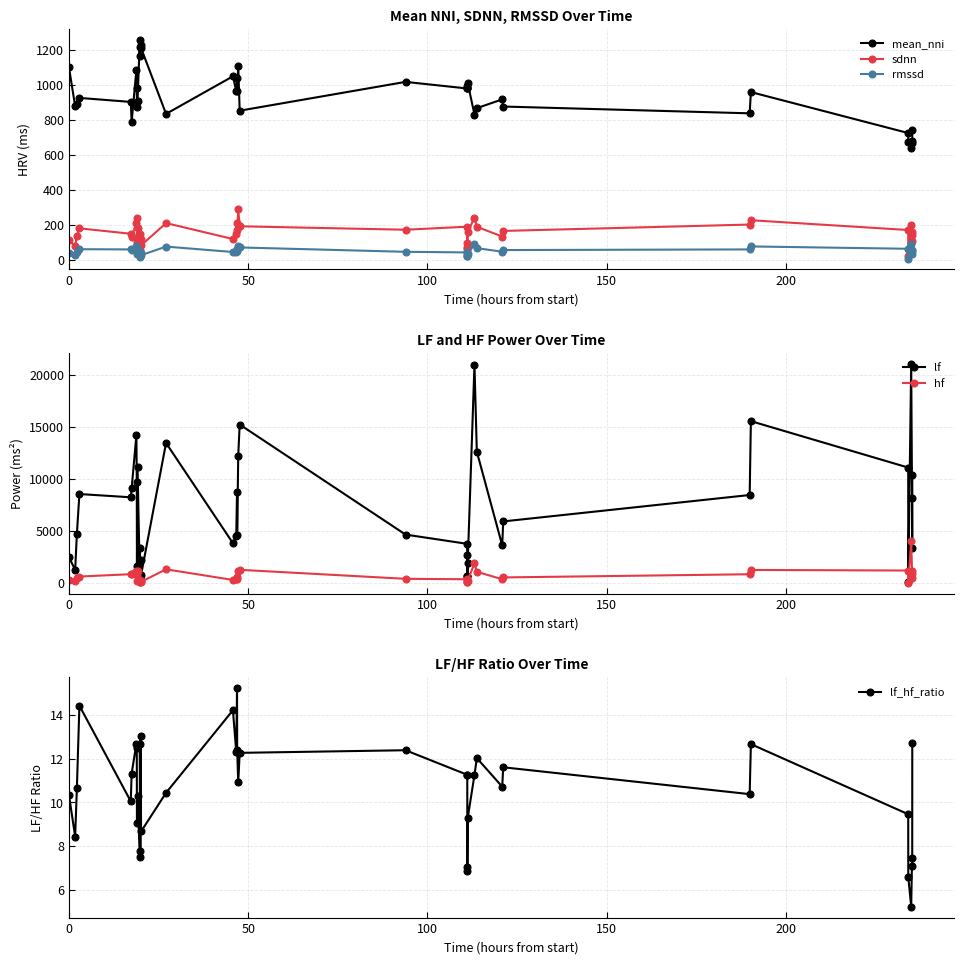

List the series in order of their peak value, highest first.

lf, hf, mean_nni, sdnn, rmssd, lf_hf_ratio